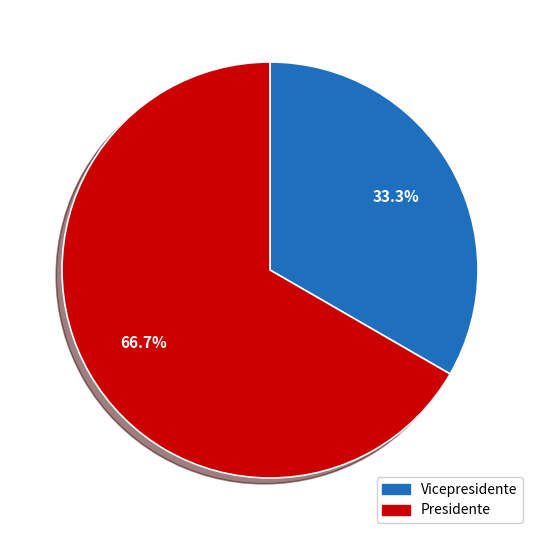

True or false: Presidente accounts for 67% of the total.

True